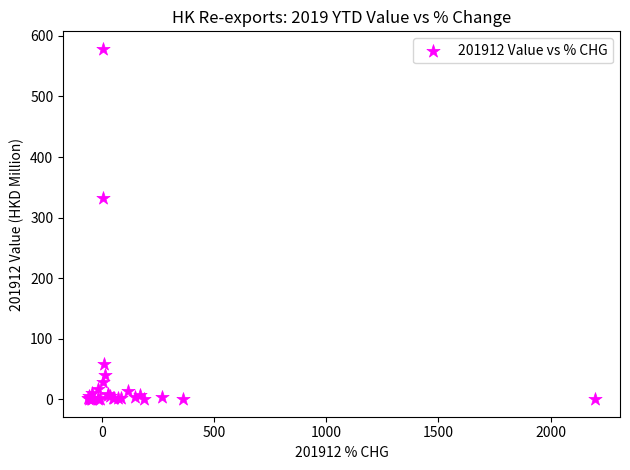

What Y value in the scatter plot is closest to 289?

332.8